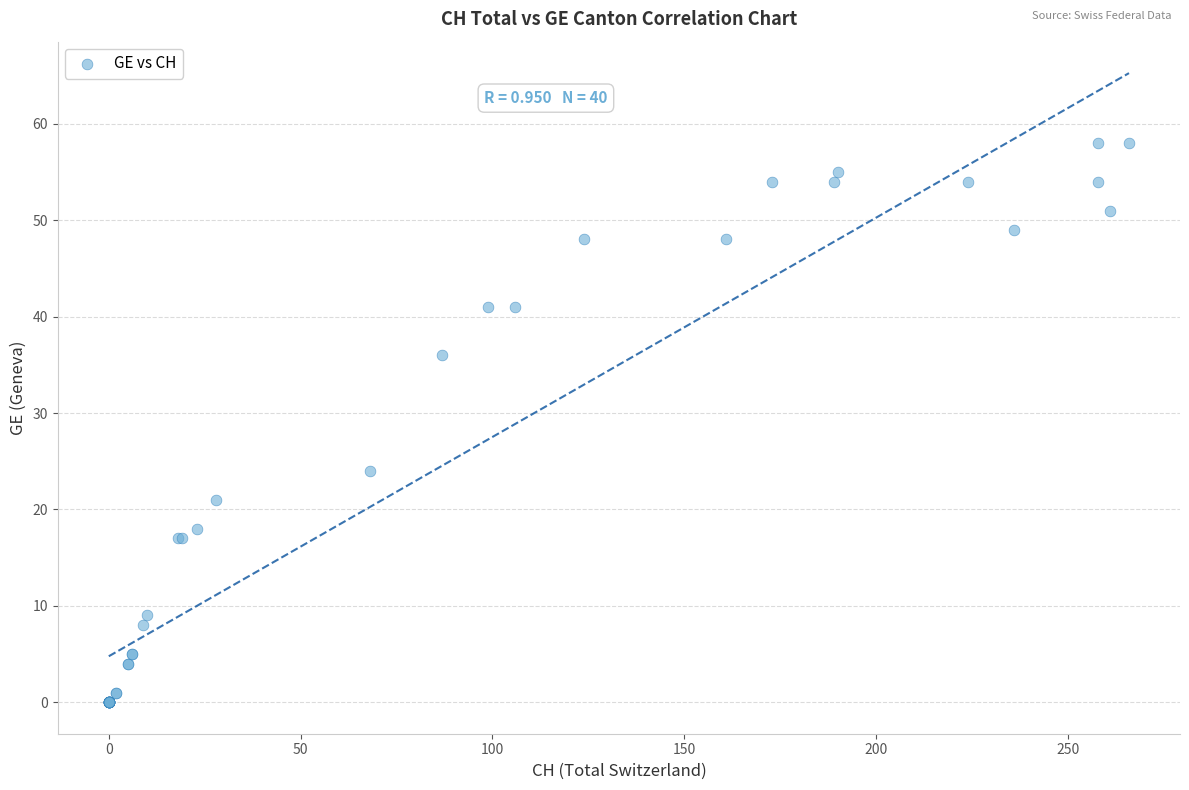

What Y value in the scatter plot is closest to 29?

24